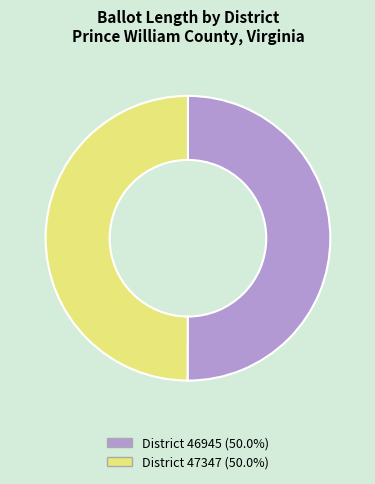

Is the sum of District 46945 (50.0%) and District 47347 (50.0%) greater than half?

Yes